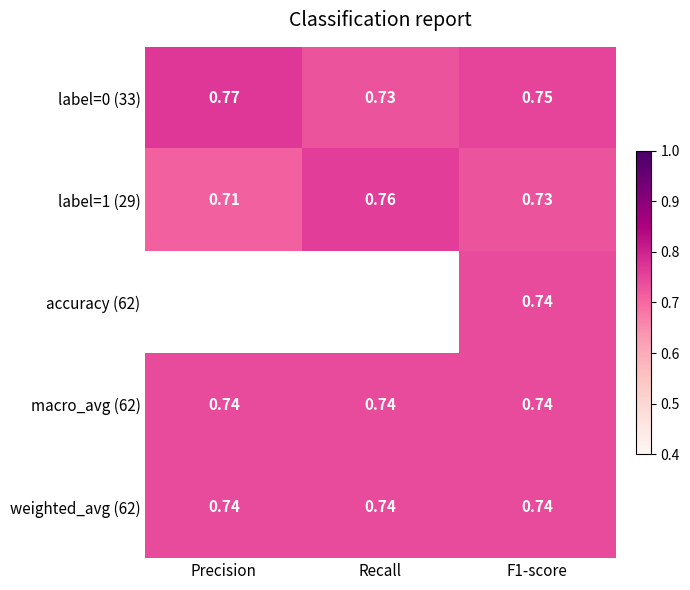

Is the value of label=1 (29) at Precision greater than the value of macro_avg (62) at Precision?

No